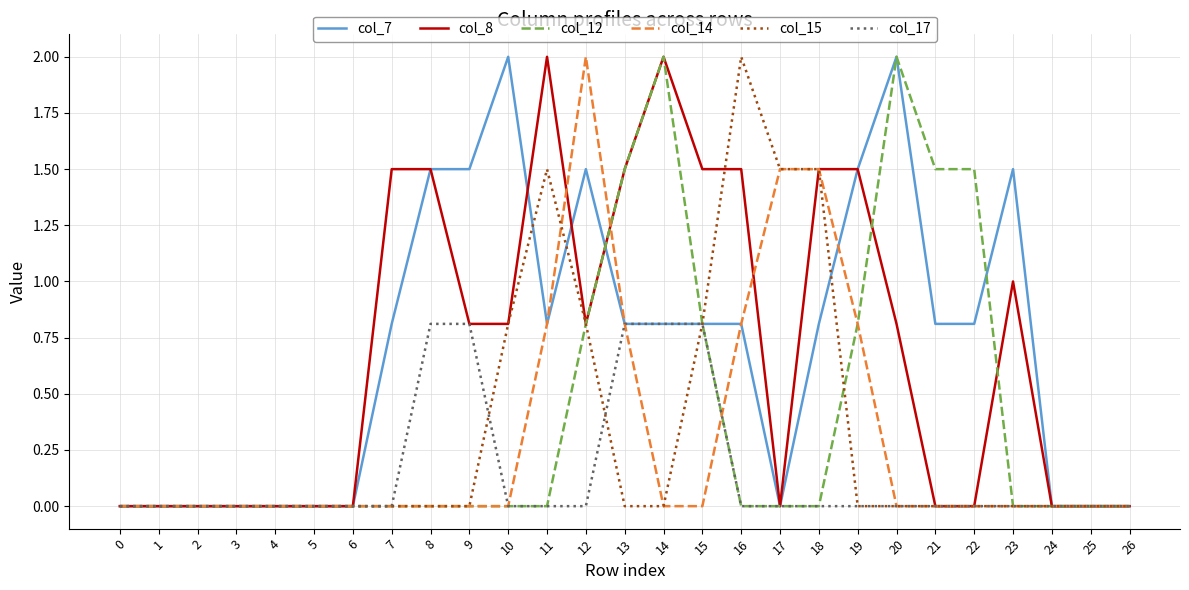

How many series are shown in this chart?

6